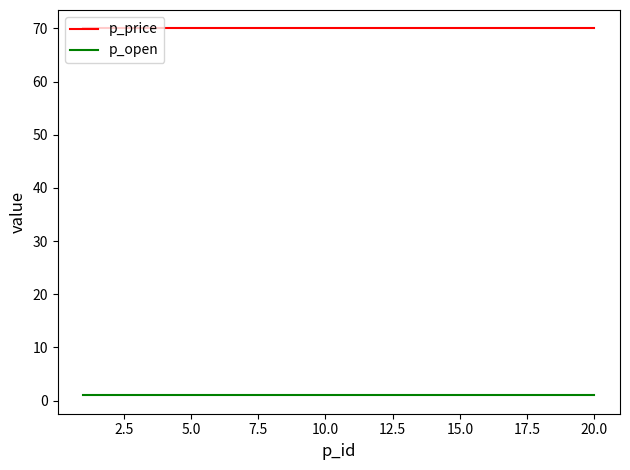

True or false: p_price and p_open cross at least once.

False